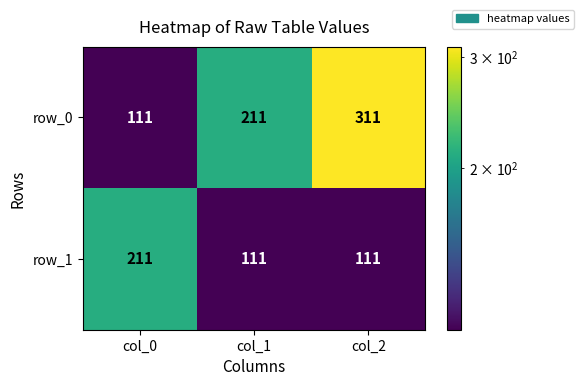

Count the number of data series in this chart.

2